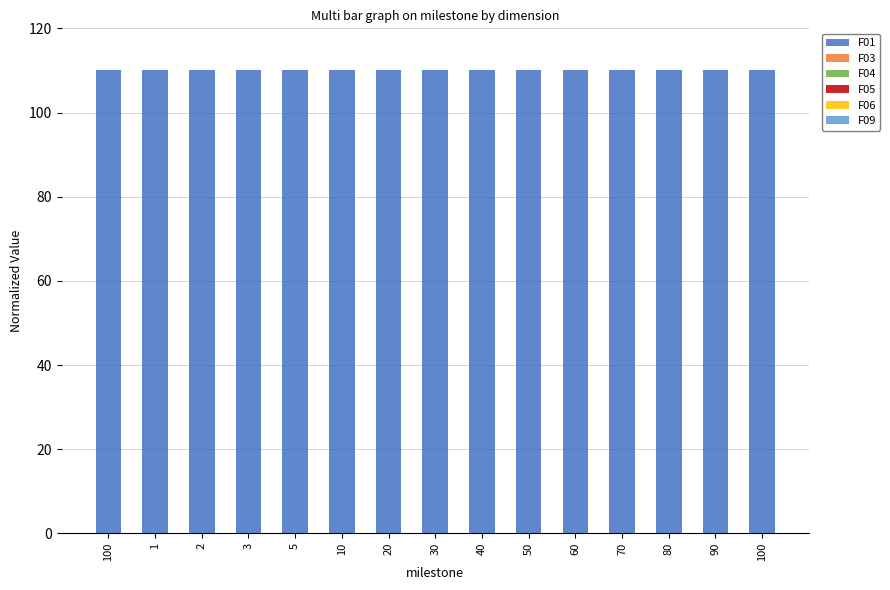

Count the number of categories in the chart.

15